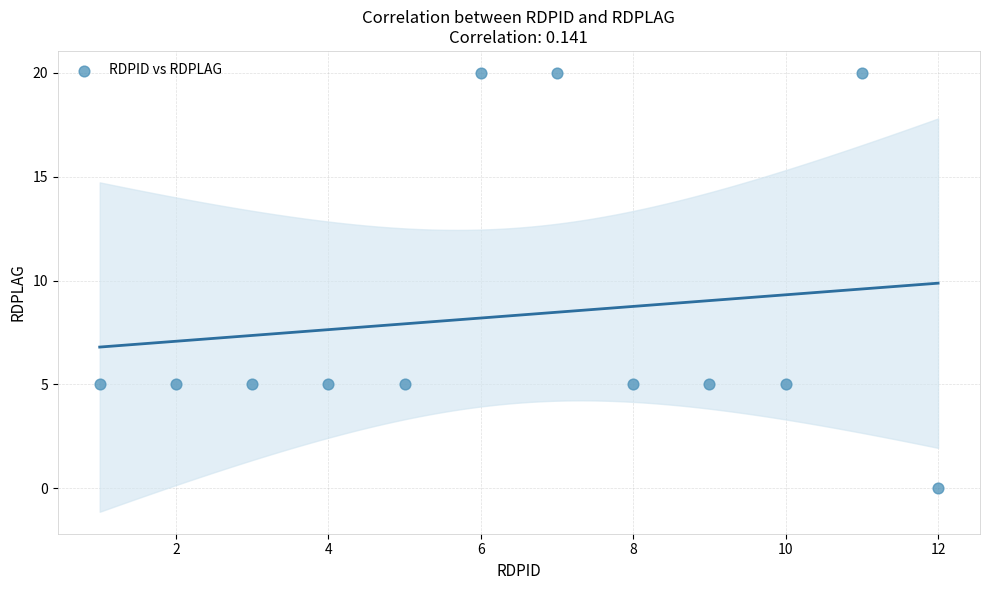

What is the range of Y values (max minus min)?

20